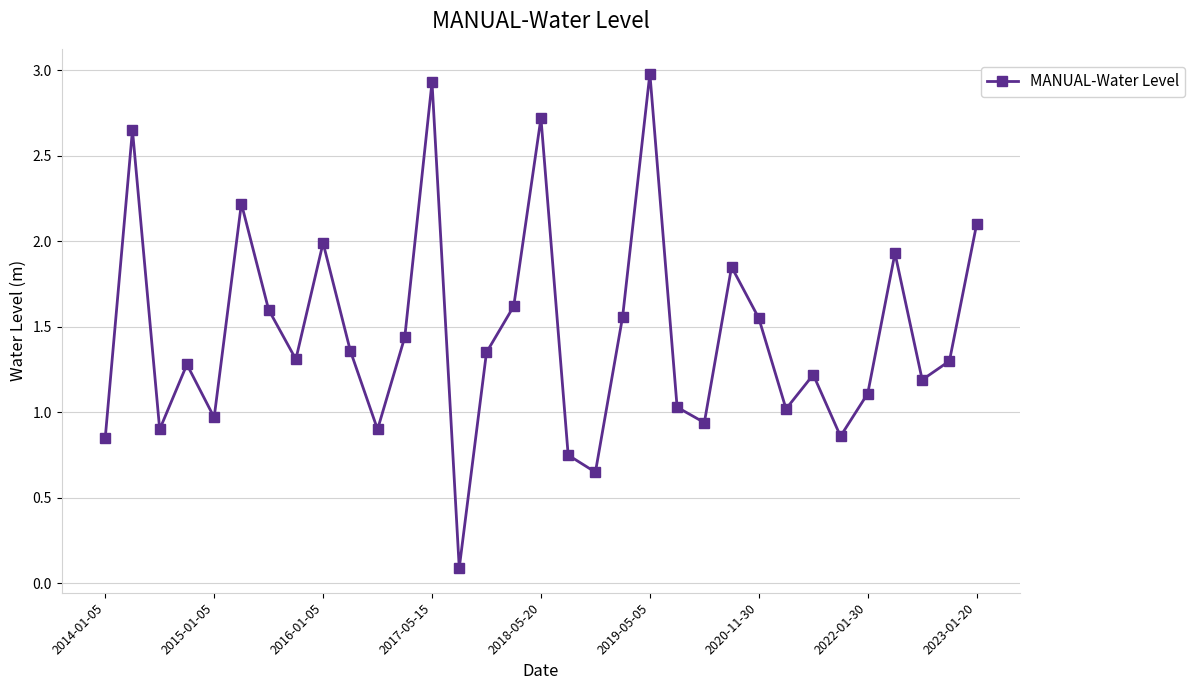

What is the difference between the maximum and minimum values?

2.9